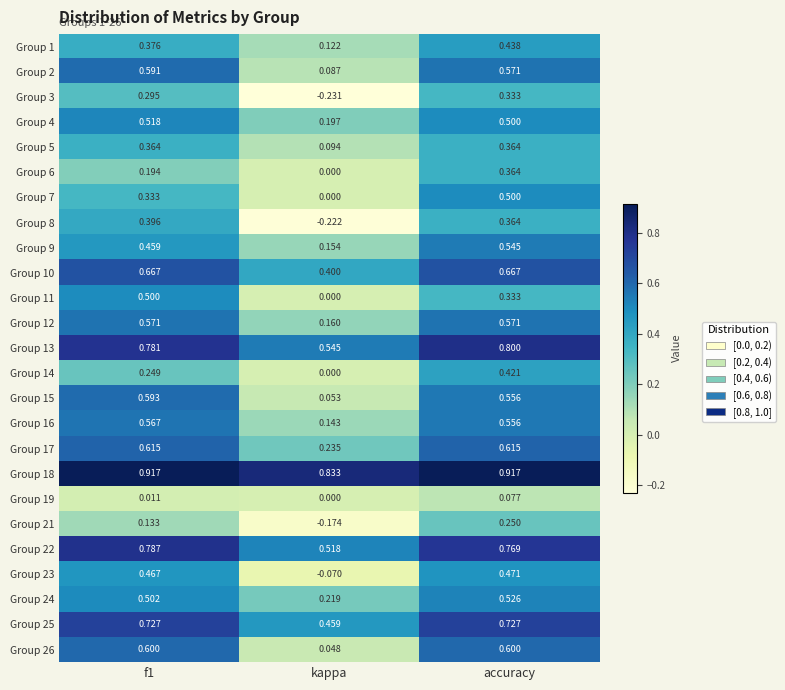

Is the value of Group 5 at f1 greater than the value of Group 13 at accuracy?

No